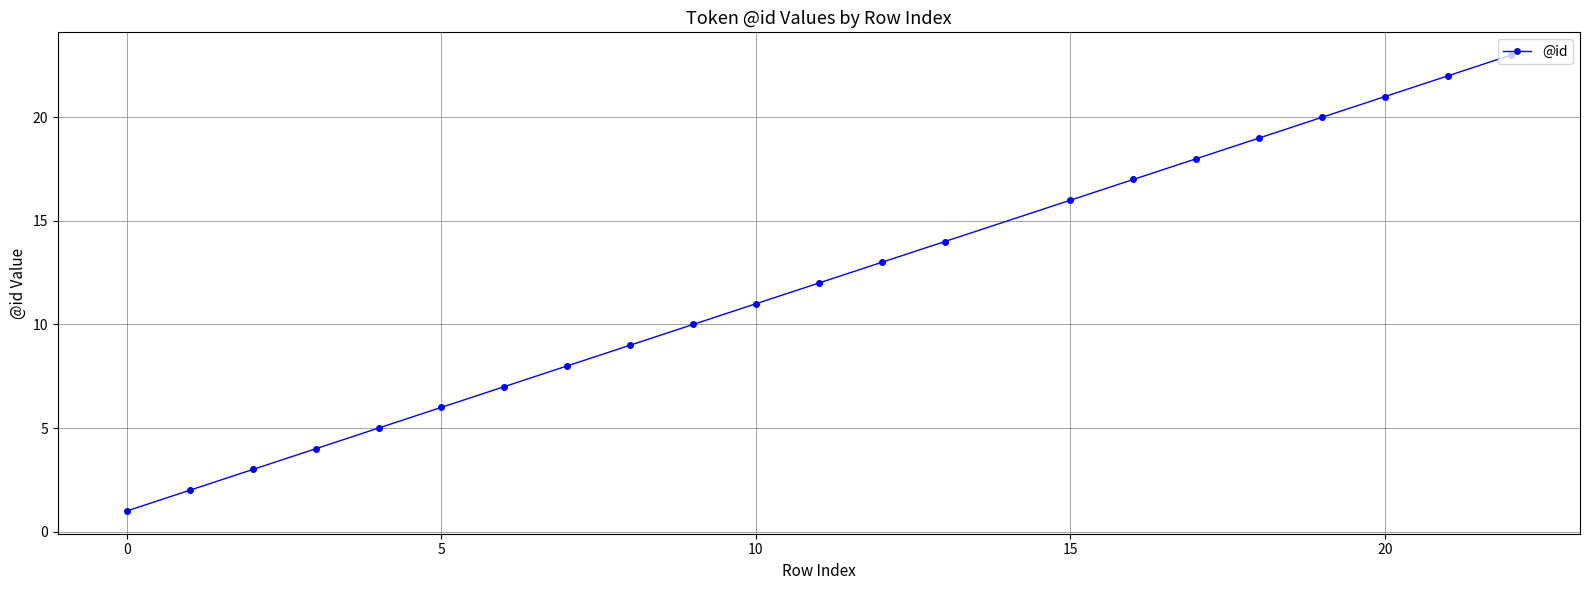

What is the greatest value displayed?

23